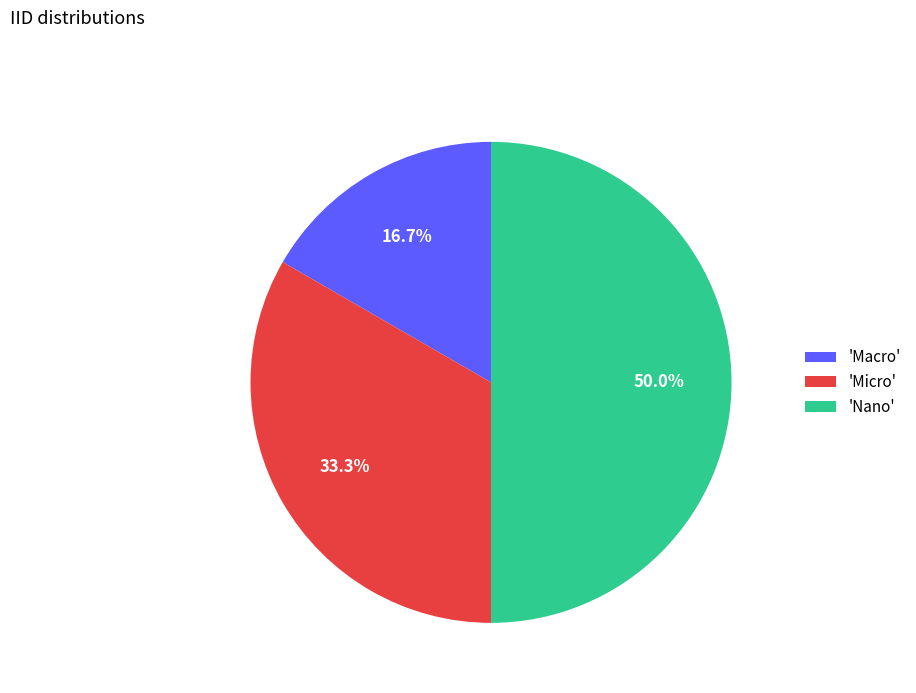

To the nearest percent, what is the difference between the largest and smallest slice percentages?

33%